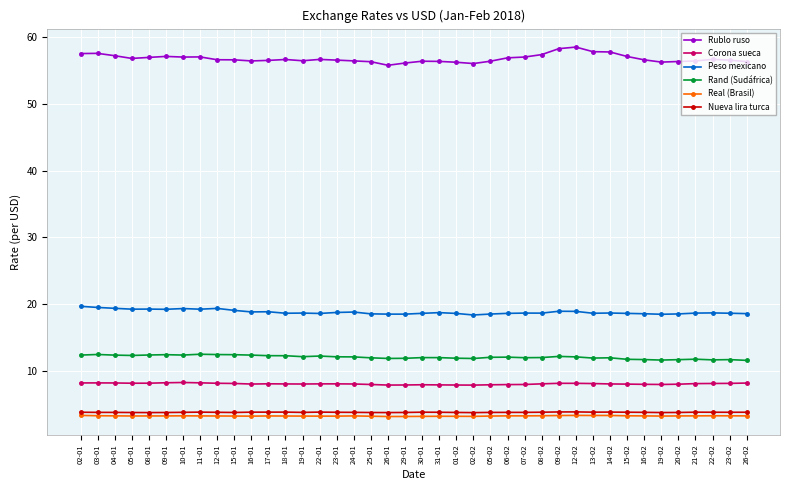

What is the value of the Corona sueca point at the 31st from the left?

8.1